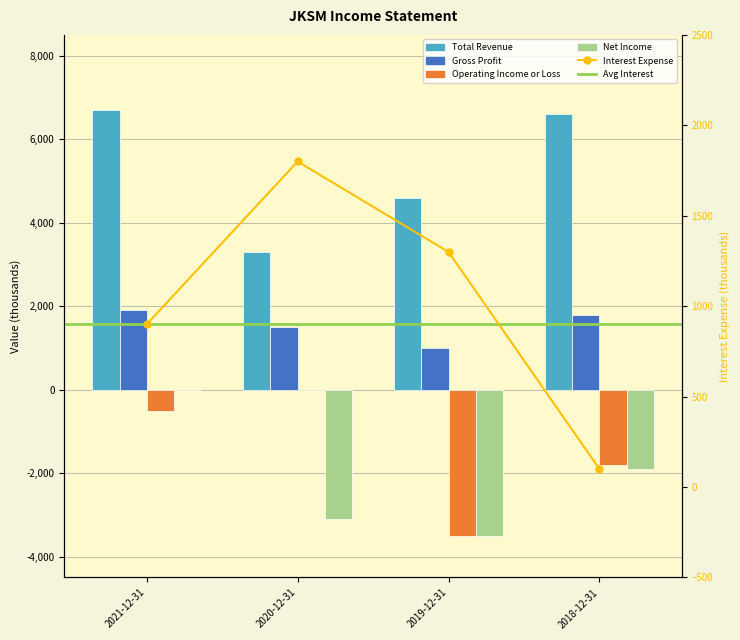

Reading left to right, what are all the values shown in this chart?

Total Revenue: 2021-12-31=6700	2020-12-31=3300	2019-12-31=4600	2018-12-31=6600
Gross Profit: 2021-12-31=1900	2020-12-31=1500	2019-12-31=1000	2018-12-31=1800
Operating Income or Loss: 2021-12-31=-500	2020-12-31=0	2019-12-31=-3500	2018-12-31=-1800
Net Income: 2021-12-31=0	2020-12-31=-3100	2019-12-31=-3500	2018-12-31=-1900